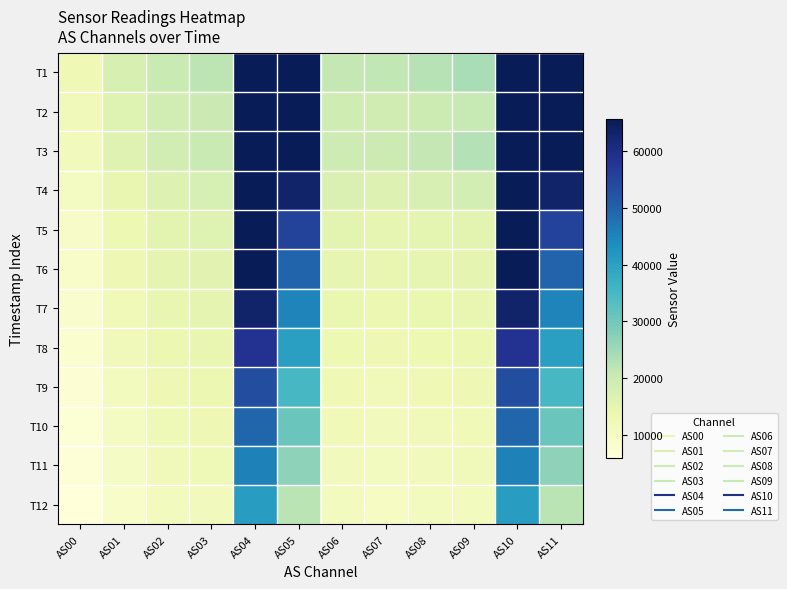

Which label corresponds to the largest value in the chart?

AS04